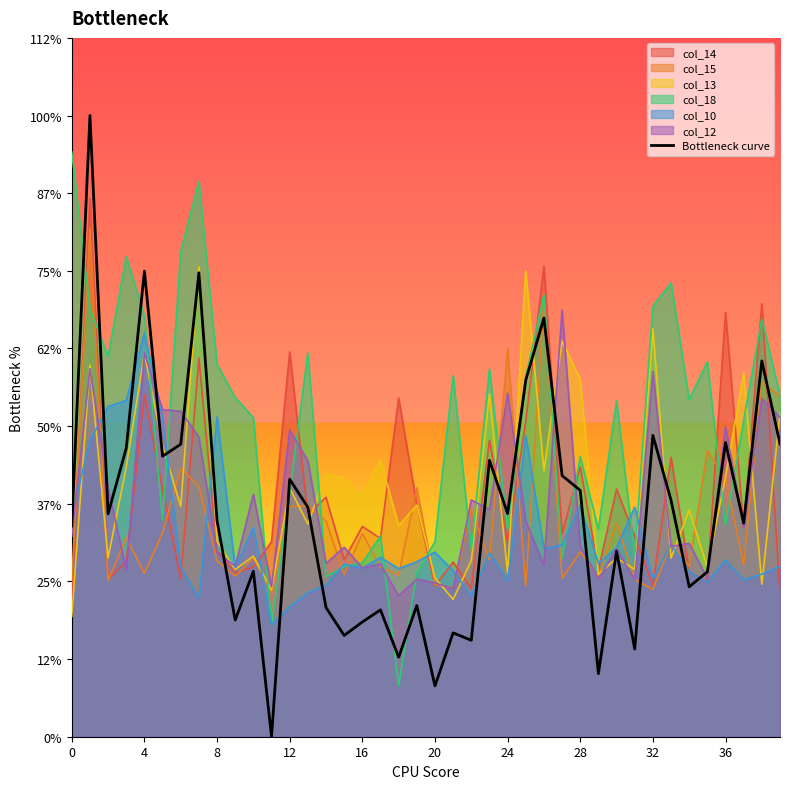

Reading left to right, extract all data points from this chart.

1.4	4.0	1.4	1.9	3.0	1.8	1.9	3.0	1.4	0.8	1.1	0.0	1.7	1.5	0.8	0.7	0.7	0.8	0.5	0.8	0.3	0.7	0.6	1.8	1.4	2.3	2.7	1.7	1.6	0.4	1.2	0.6	1.9	1.5	1.0	1.1	1.9	1.4	2.4	1.9